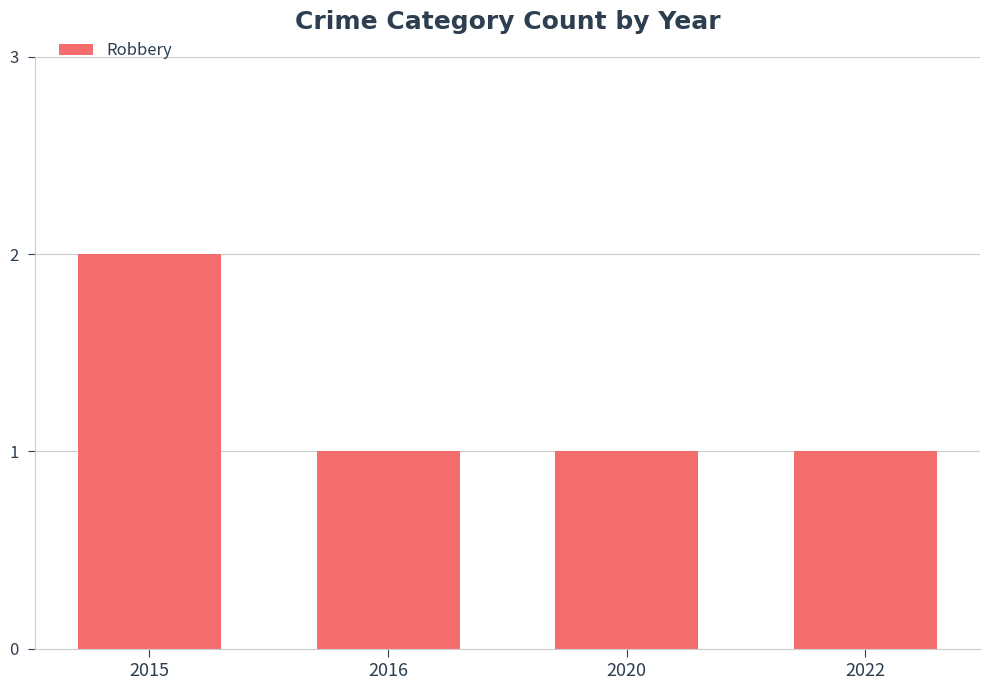

Are the bars grouped side by side (vs. stacked)?

No